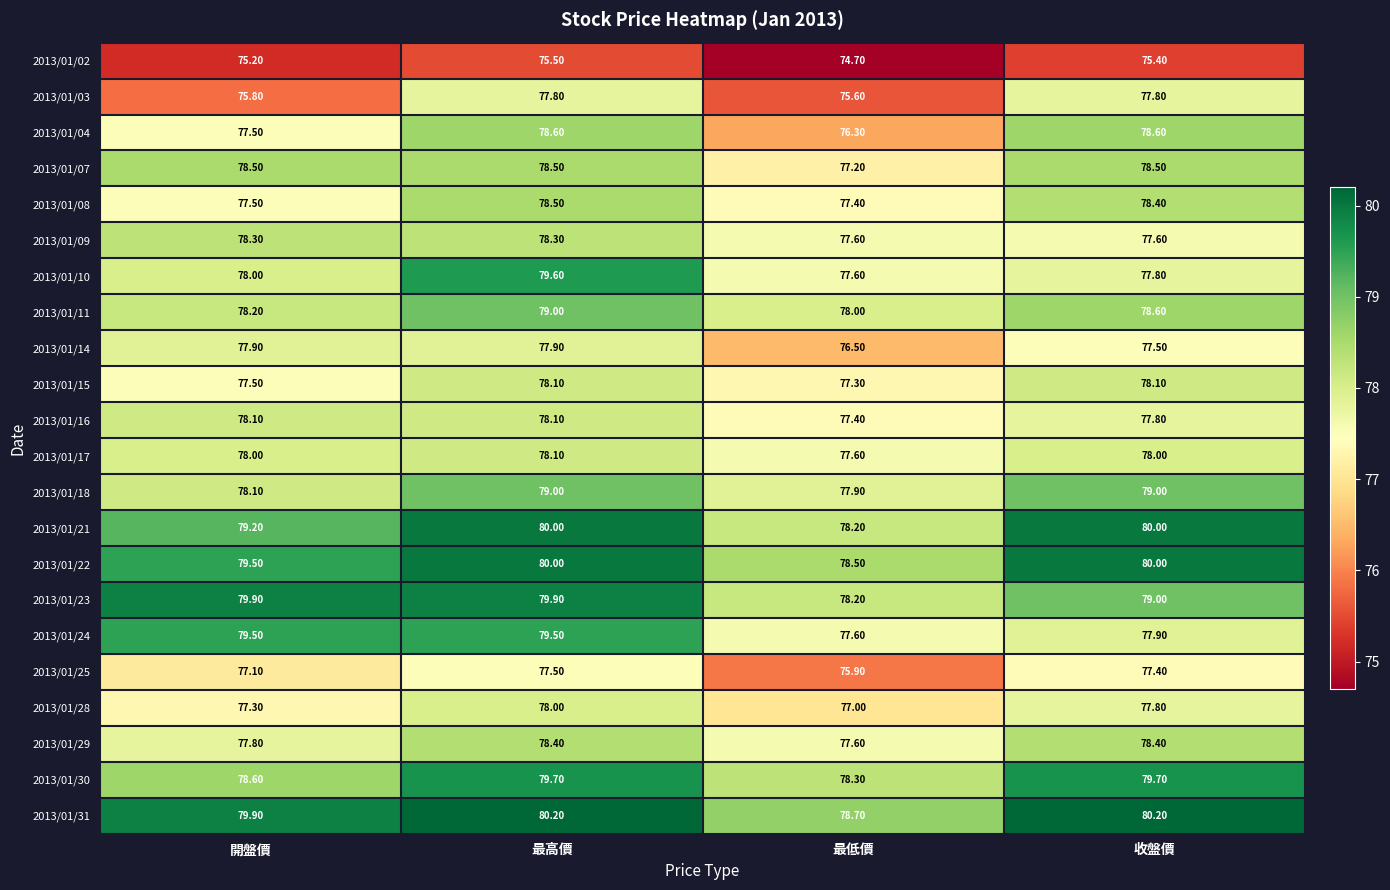

Which category has the highest value in the 2013/01/08 series?

最高價